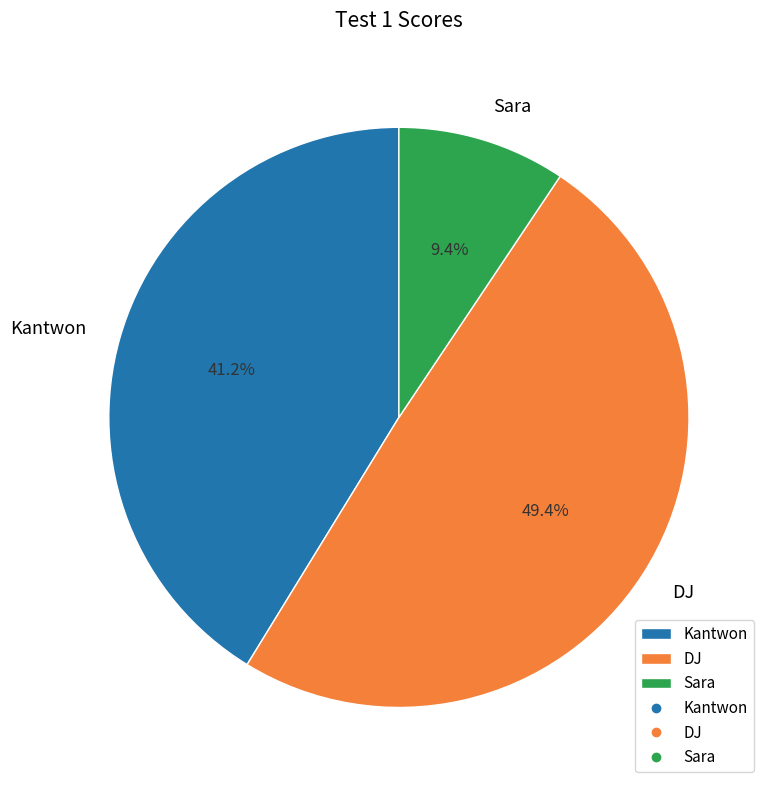

To the nearest percent, what is the average slice percentage?

33%